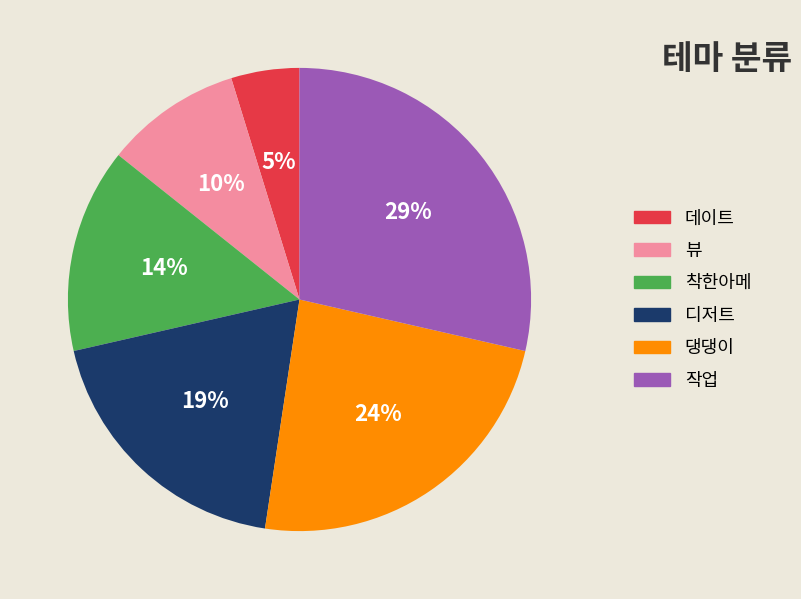

Rank the categories by value from lowest to highest.

데이트, 뷰, 착한아메, 디저트, 댕댕이, 작업